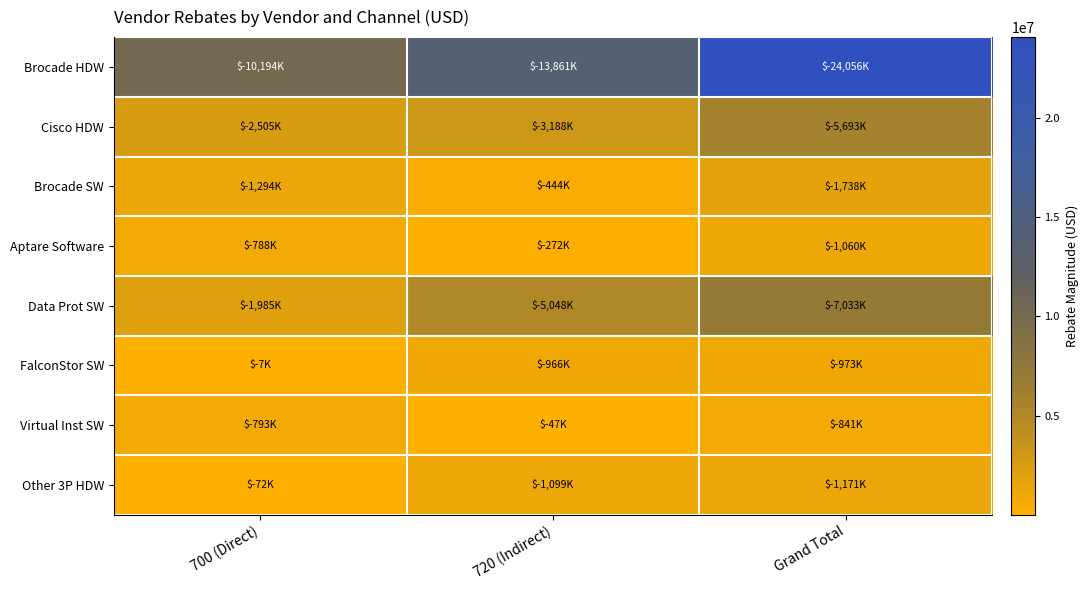

Which series changed the most between 720 (Indirect) and Grand Total?

Brocade HDW